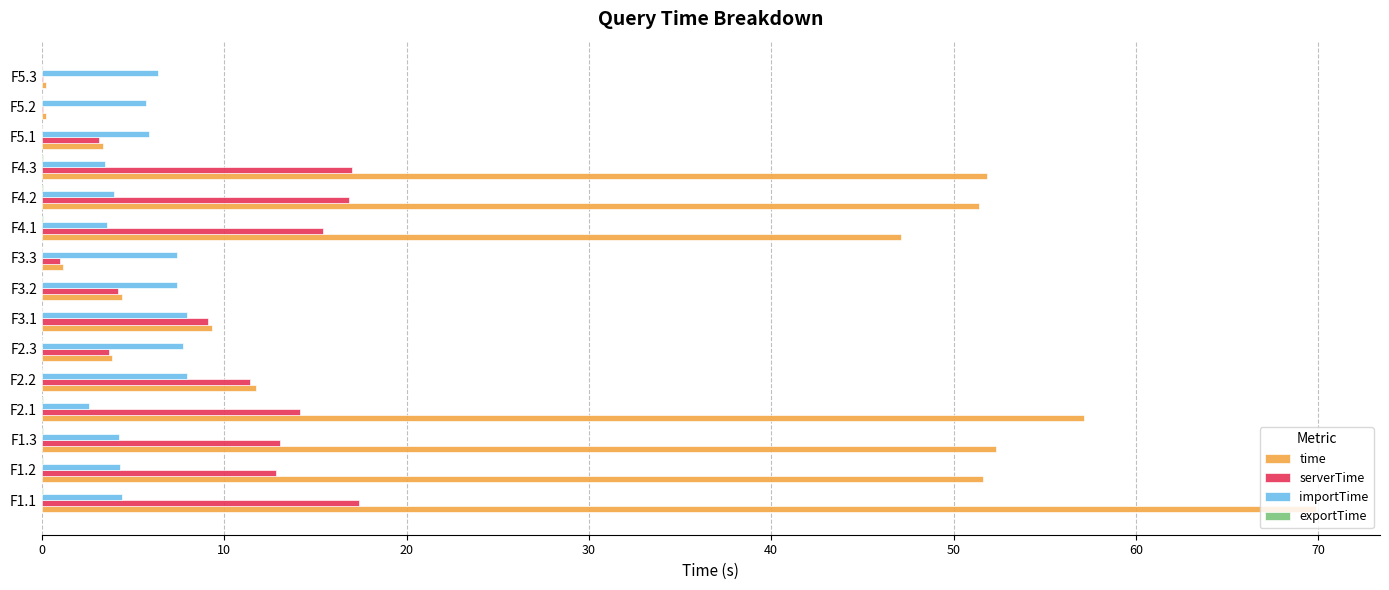

How many series are shown in this chart?

4